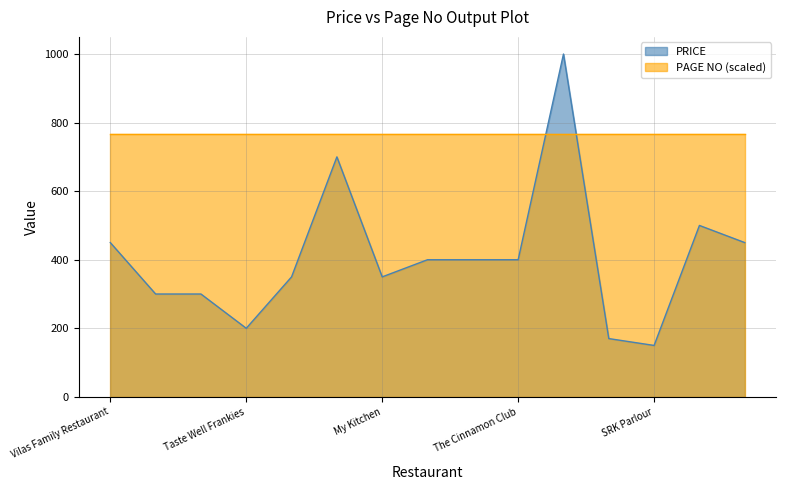

What is the value of the 13th point from the left?

150